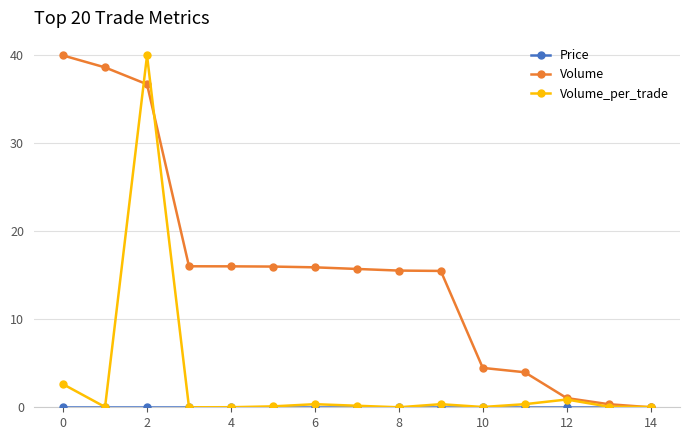

What is the greatest value displayed?

40.0